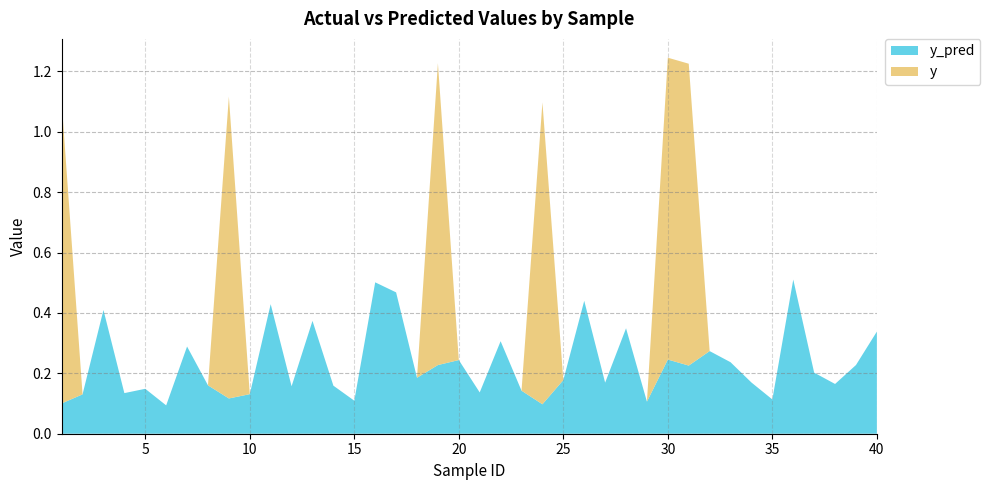

Reading left to right, what are all the values shown in this chart?

y_pred: 1=0.1	2=0.1	3=0.4	4=0.1	5=0.1	6=0.1	7=0.3	8=0.2	9=0.1	10=0.1	11=0.4	12=0.2	13=0.4	14=0.2	15=0.1	16=0.5	17=0.5	18=0.2	19=0.2	20=0.2	21=0.1	22=0.3	23=0.1	24=0.1	25=0.2	26=0.4	27=0.2	28=0.3	29=0.1	30=0.2	31=0.2	32=0.3	33=0.2	34=0.2	35=0.1	36=0.5	37=0.2	38=0.2	39=0.2	40=0.3
y: 1=1.0	2=0.0	3=0.0	4=0.0	5=0.0	6=0.0	7=0.0	8=0.0	9=1.0	10=0.0	11=0.0	12=0.0	13=0.0	14=0.0	15=0.0	16=0.0	17=0.0	18=0.0	19=1.0	20=0.0	21=0.0	22=0.0	23=0.0	24=1.0	25=0.0	26=0.0	27=0.0	28=0.0	29=0.0	30=1.0	31=1.0	32=0.0	33=0.0	34=0.0	35=0.0	36=0.0	37=0.0	38=0.0	39=0.0	40=0.0